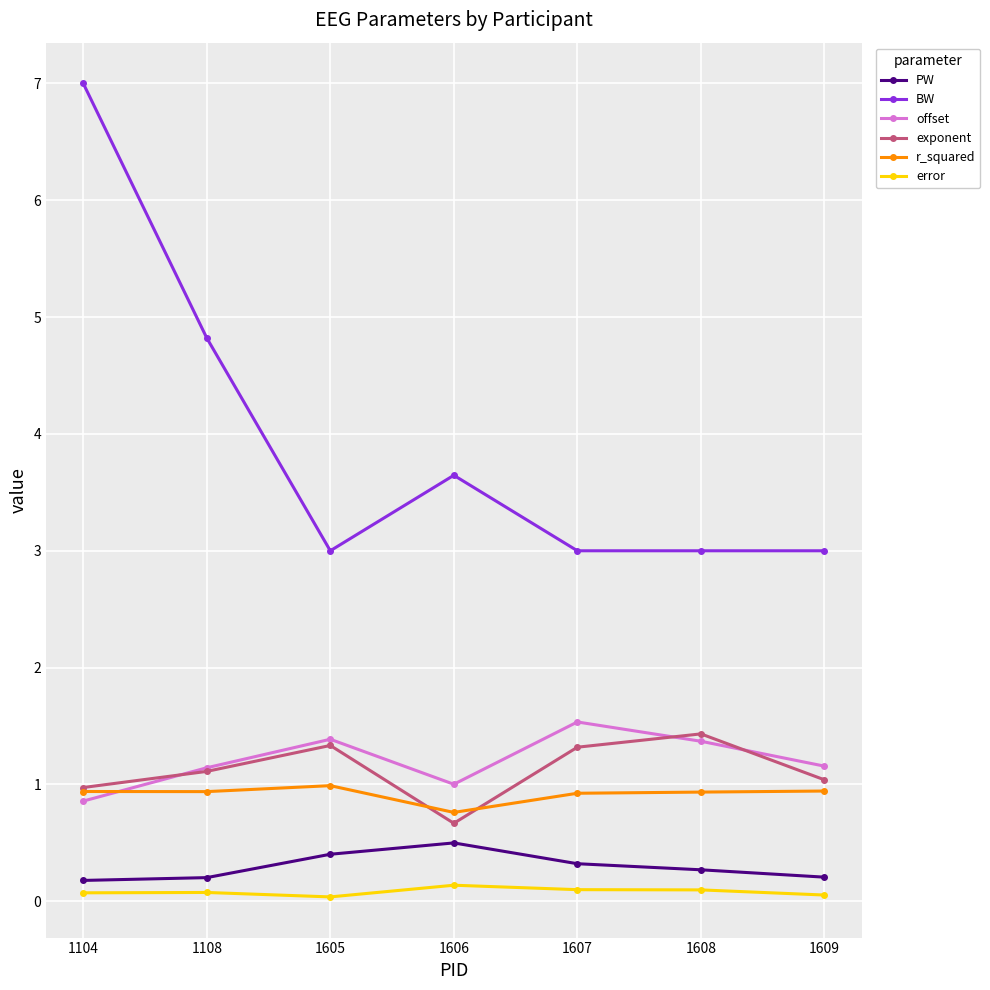

What is the sum of the exponent values at 1608 and 1607?

2.8